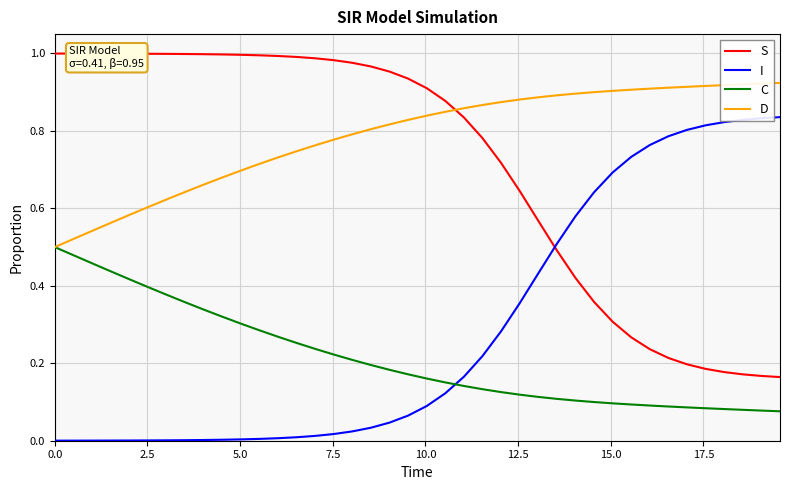

What are all the series names shown in the legend?

S, I, C, D